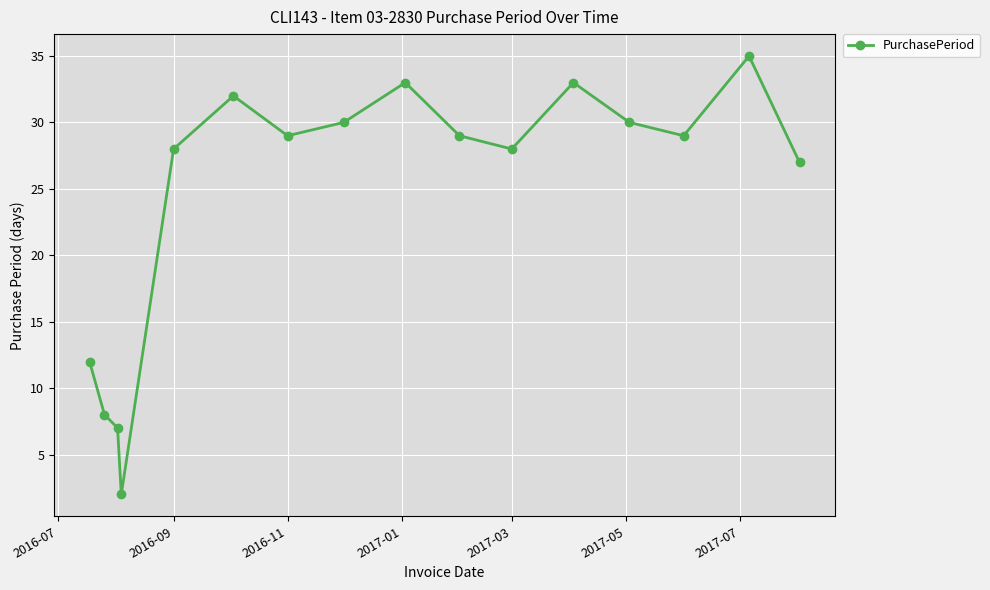

What is the difference between the maximum and minimum values?

33